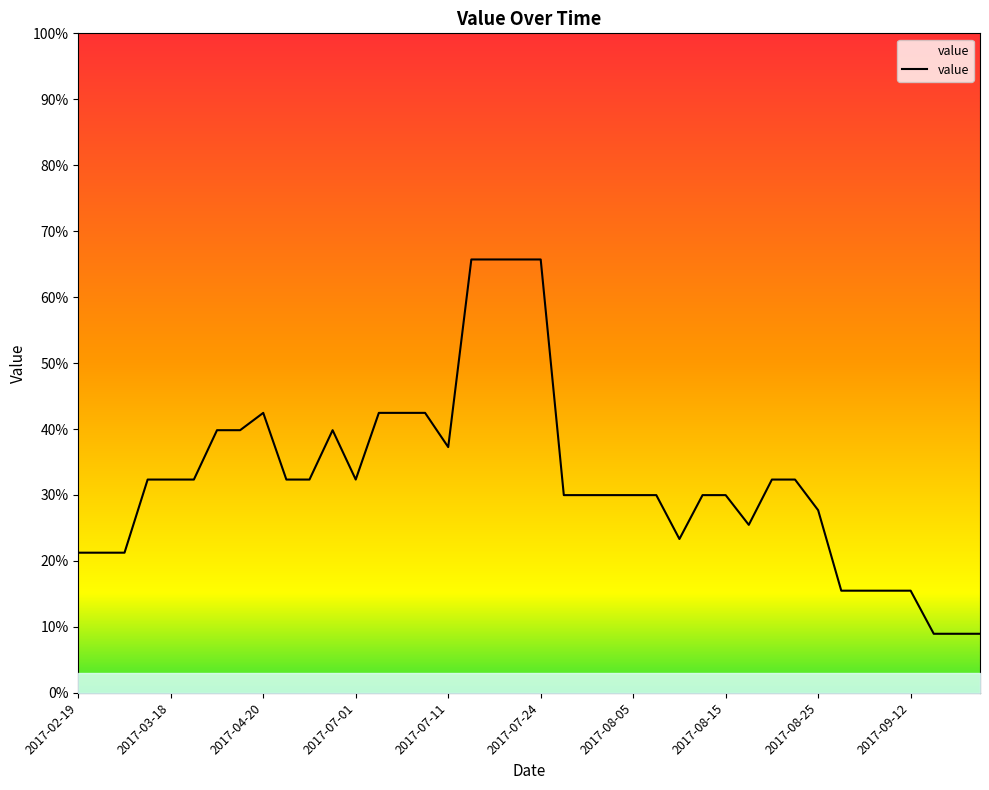

Reading left to right, list all the values displayed in this chart.

21.3	21.3	21.3	32.3	32.3	32.3	39.8	39.8	42.5	32.3	32.3	39.8	32.3	42.5	42.5	42.5	37.3	65.7	65.7	65.7	65.7	30.0	30.0	30.0	30.0	30.0	23.3	30.0	30.0	25.5	32.3	32.3	27.7	15.5	15.5	15.5	15.5	9.0	9.0	9.0